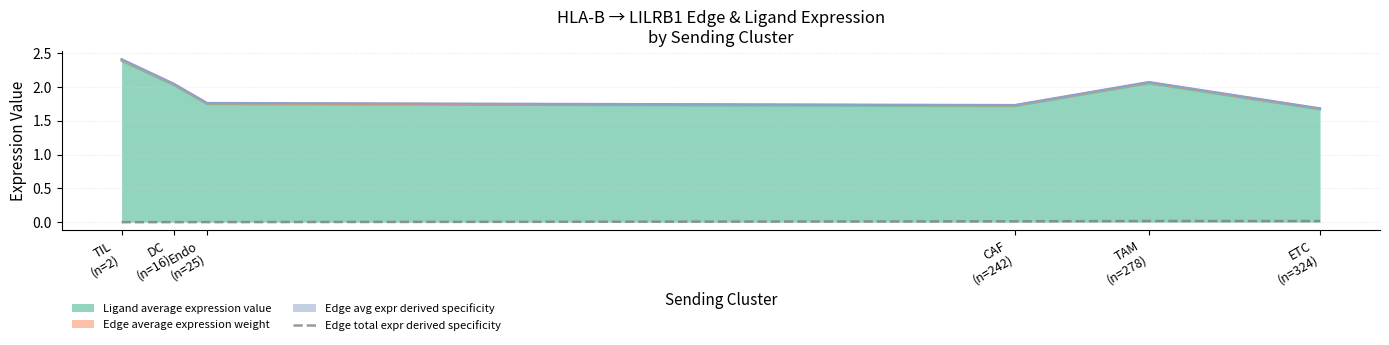

Does the chart display data point markers on the line(s)?

No